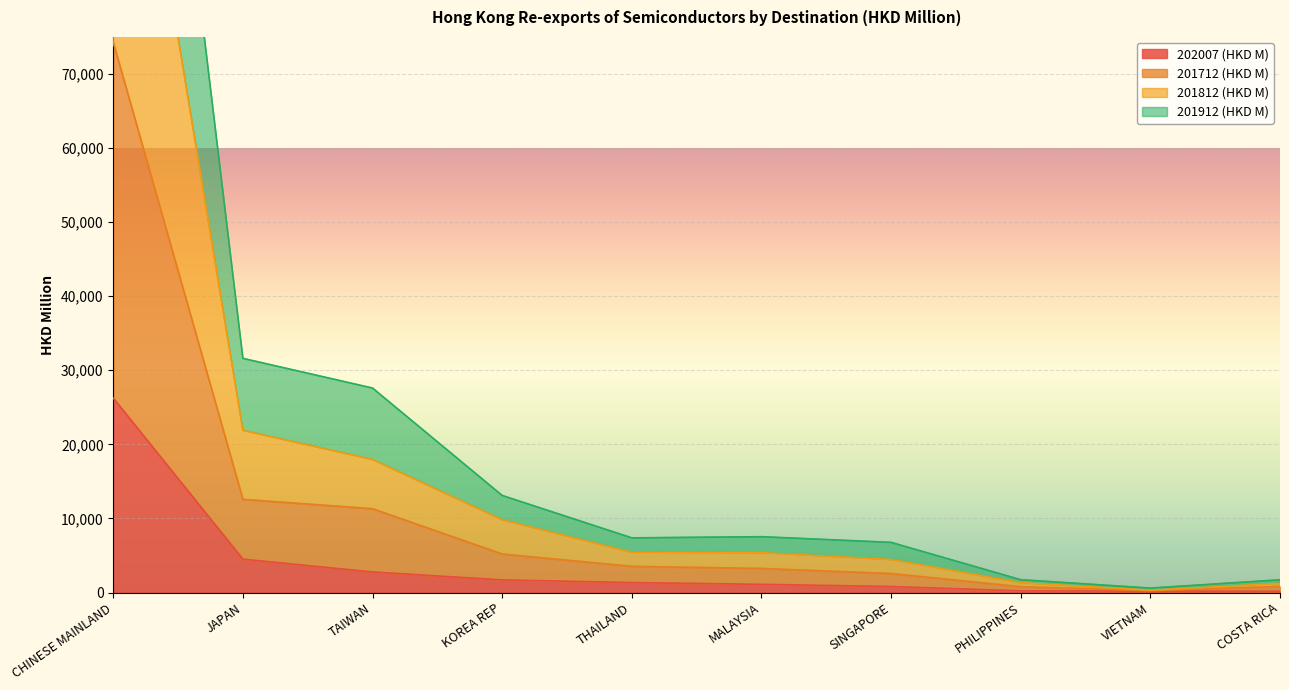

What is the maximum value for 201712 (HKD M)?

74249.8